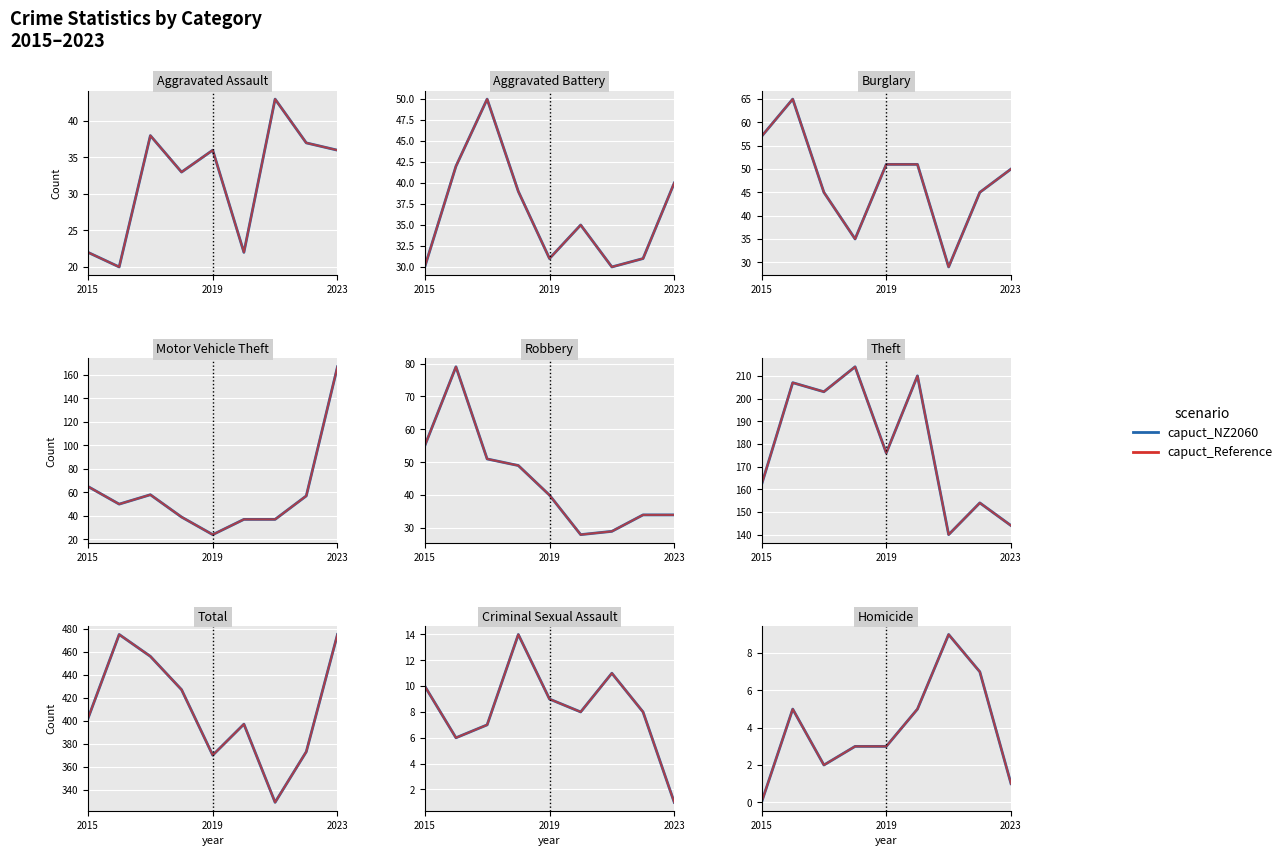

What is the difference between the second highest and second lowest values in the capuct_Reference series?

6